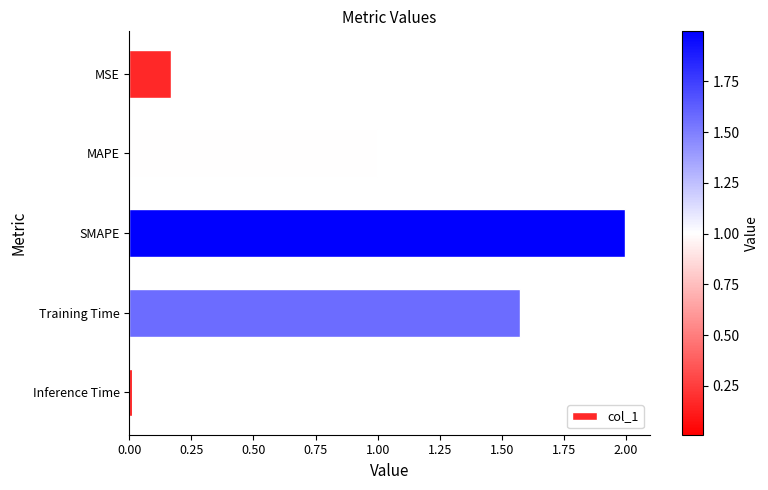

The chart shows a value of 3.5 at SMAPE. True or false?

False